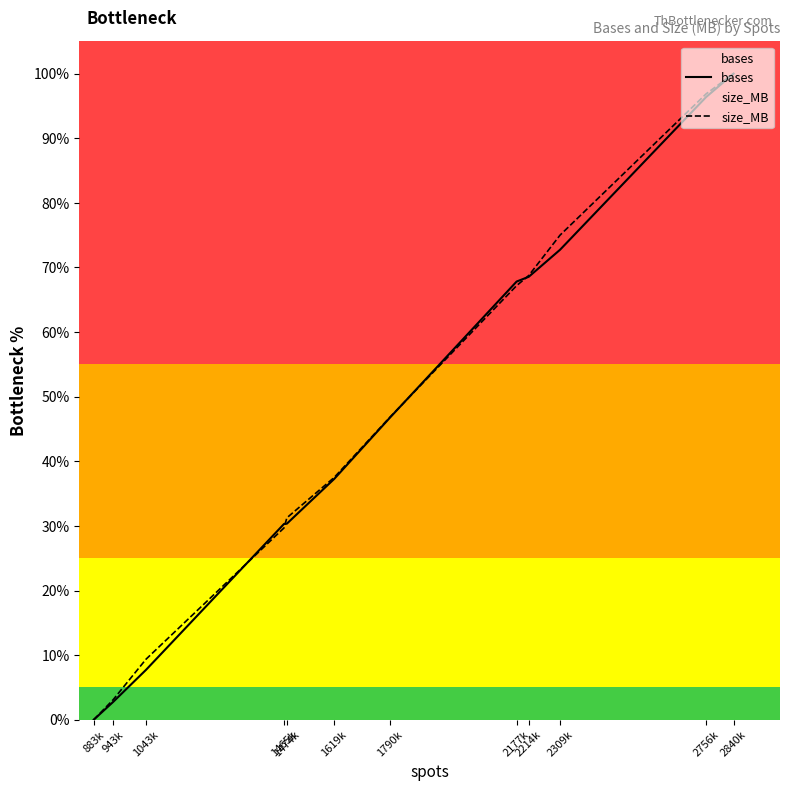

How many times do bases and size_MB cross each other?

4